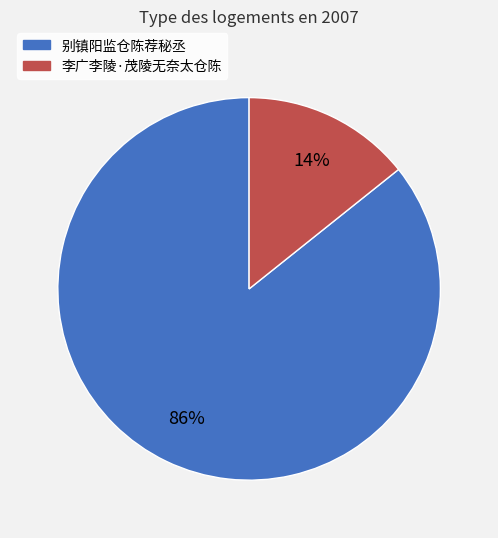

Which has a higher value, 别镇阳监仓陈荐秘丞 or 李广李陵·茂陵无奈太仓陈?

别镇阳监仓陈荐秘丞